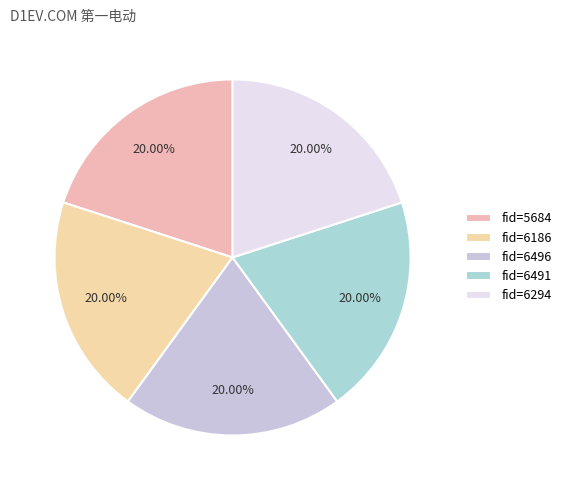

Count the number of slices in the pie.

5